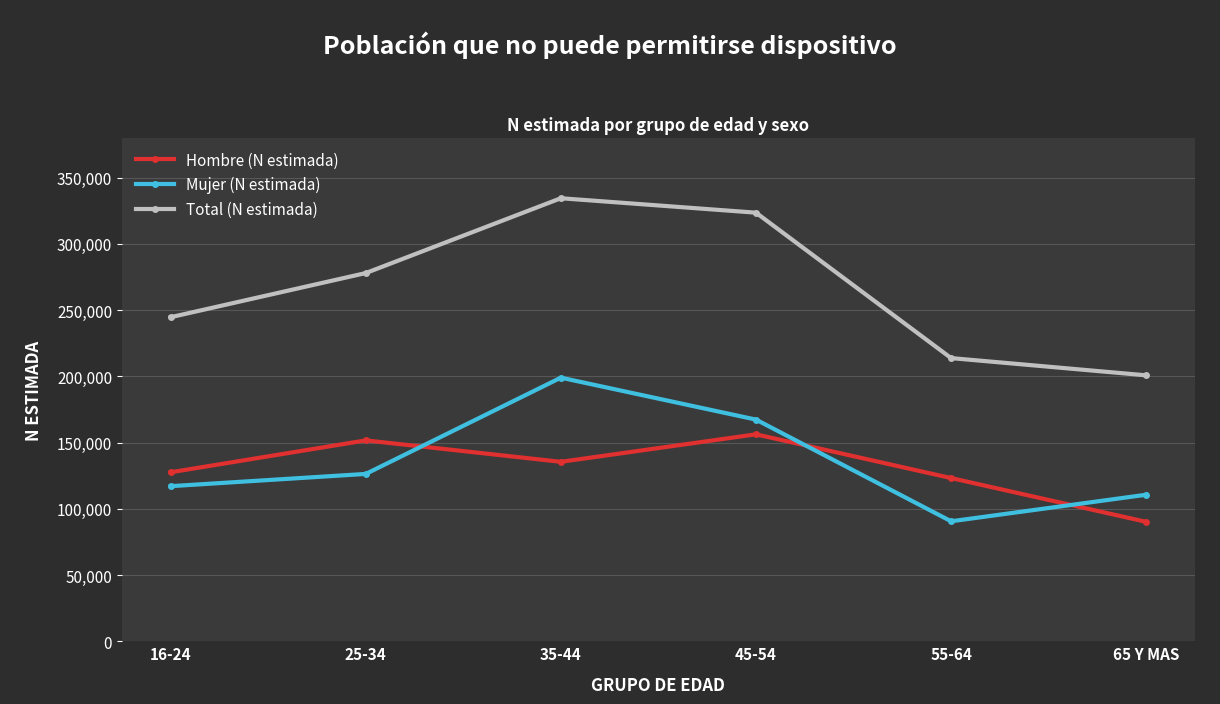

What position from the left is 45-54?

4